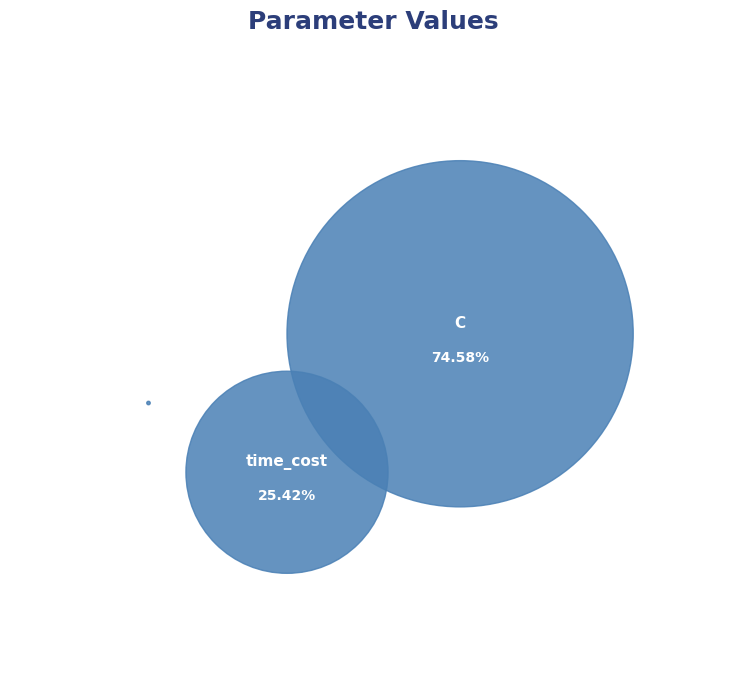

Count the number of slices in the pie.

3